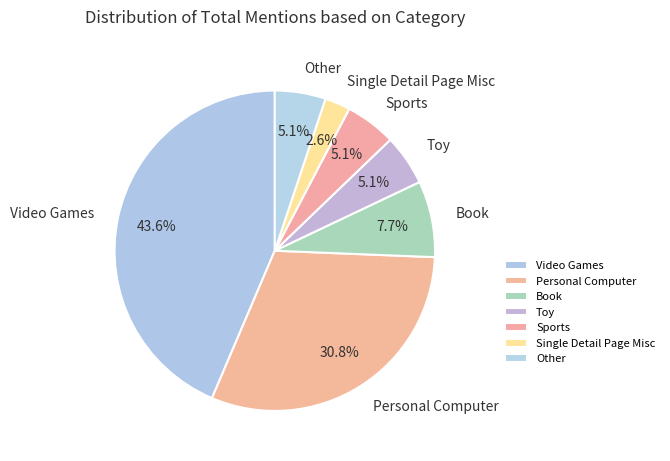

Which has a higher value, Video Games or Personal Computer?

Video Games